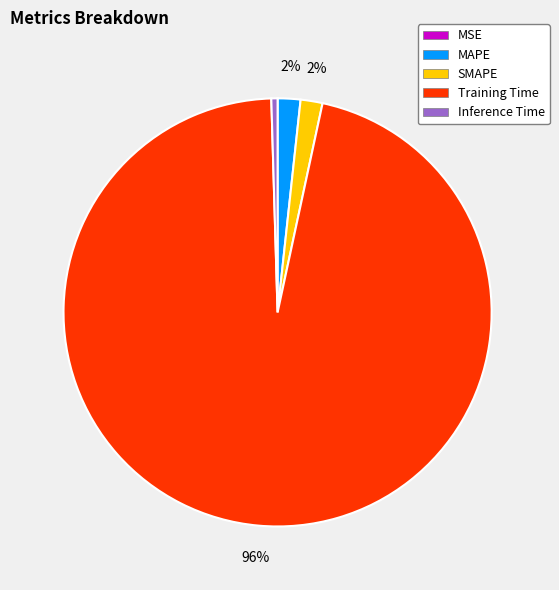

Which slice is the largest?

Training Time